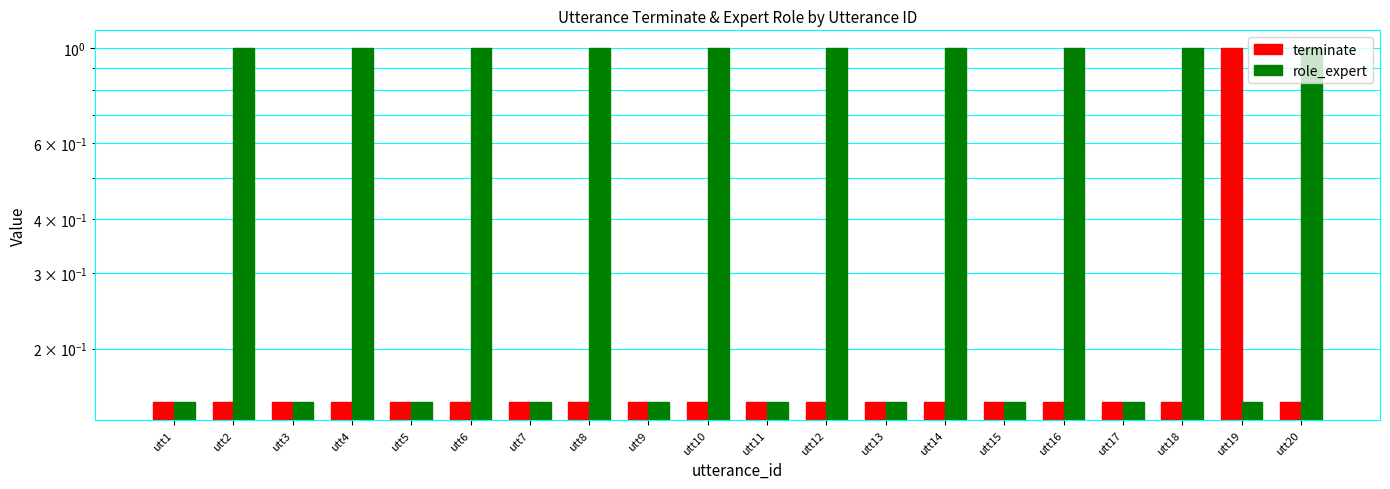

Reading right to left, what are all the values shown in this chart?

terminate: utt20=0.1	utt19=1.0	utt18=0.1	utt17=0.1	utt16=0.1	utt15=0.1	utt14=0.1	utt13=0.1	utt12=0.1	utt11=0.1	utt10=0.1	utt9=0.1	utt8=0.1	utt7=0.1	utt6=0.1	utt5=0.1	utt4=0.1	utt3=0.1	utt2=0.1	utt1=0.1
role_expert: utt20=1.0	utt19=0.1	utt18=1.0	utt17=0.1	utt16=1.0	utt15=0.1	utt14=1.0	utt13=0.1	utt12=1.0	utt11=0.1	utt10=1.0	utt9=0.1	utt8=1.0	utt7=0.1	utt6=1.0	utt5=0.1	utt4=1.0	utt3=0.1	utt2=1.0	utt1=0.1